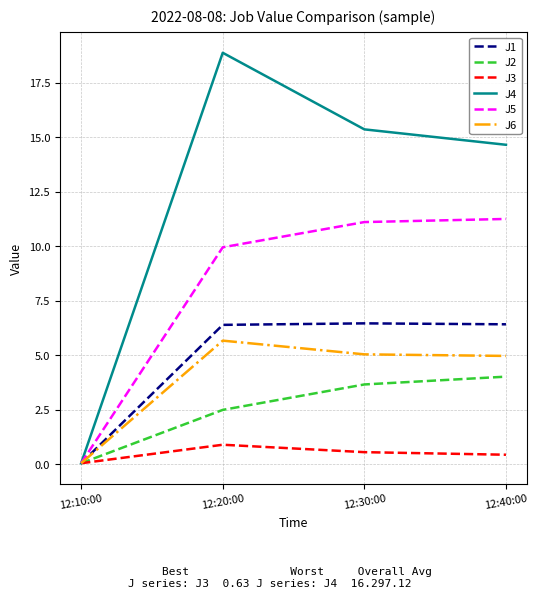

At which category does J3 reach its first local peak?

12:20:00